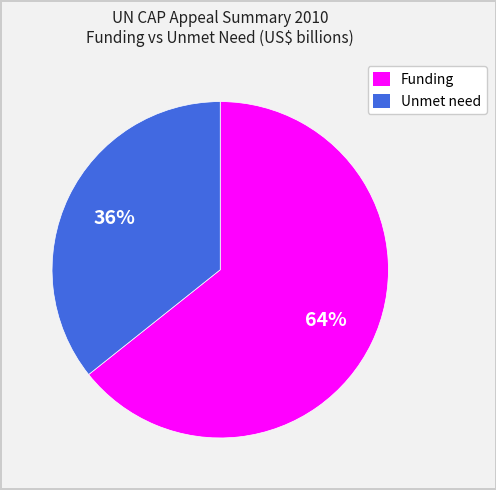

Is the sum of Unmet need and Funding greater than half?

Yes